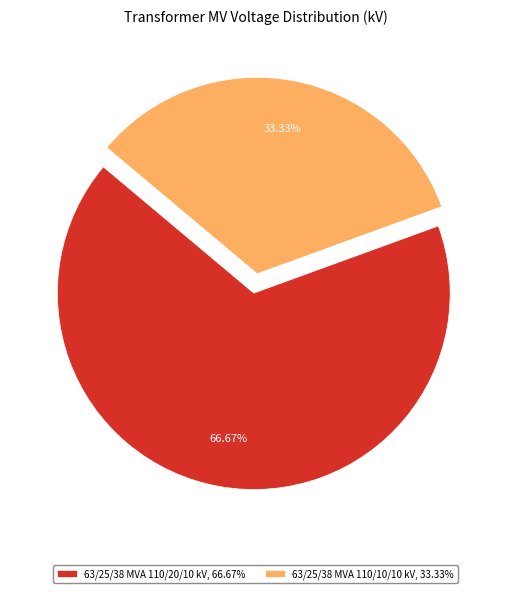

To the nearest percent, what is the difference between the 63/25/38 MVA 110/10/10 kV and 63/25/38 MVA 110/20/10 kV slice percentages?

33%